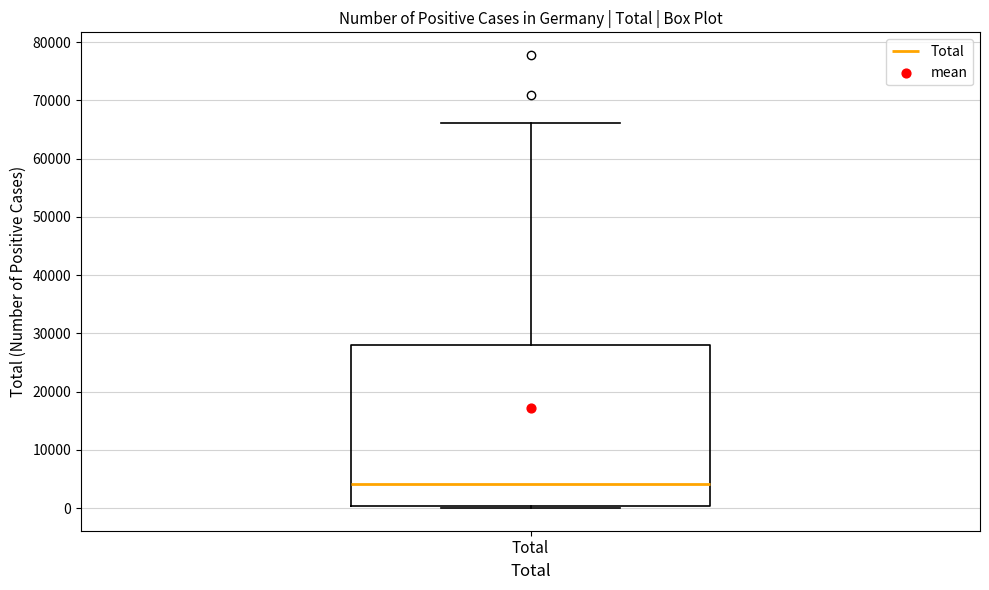

Where is the upper edge of the box for Total on the y-axis? The values are not printed on the chart, so give them approximately, as read against the axis.

28000